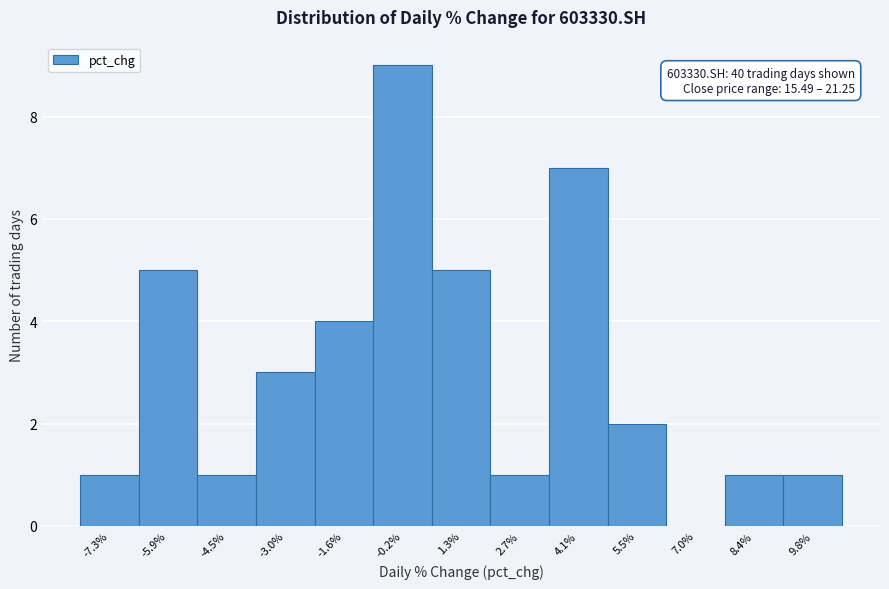

Over which range of the x-axis is the bar tallest?

-0.8 to 0.6